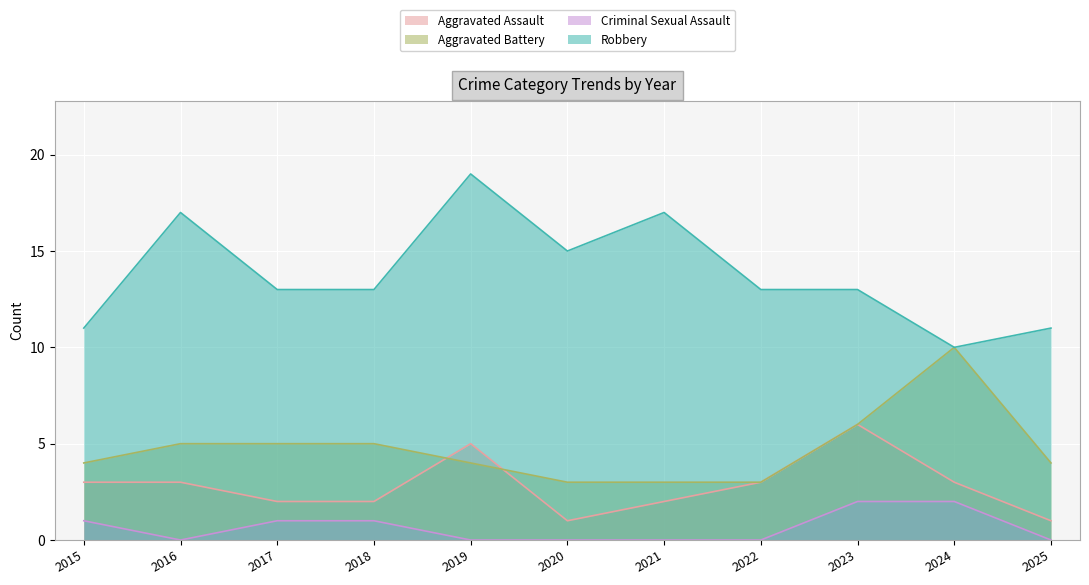

What are all the series names shown in the legend?

Aggravated Assault, Aggravated Battery, Criminal Sexual Assault, Robbery